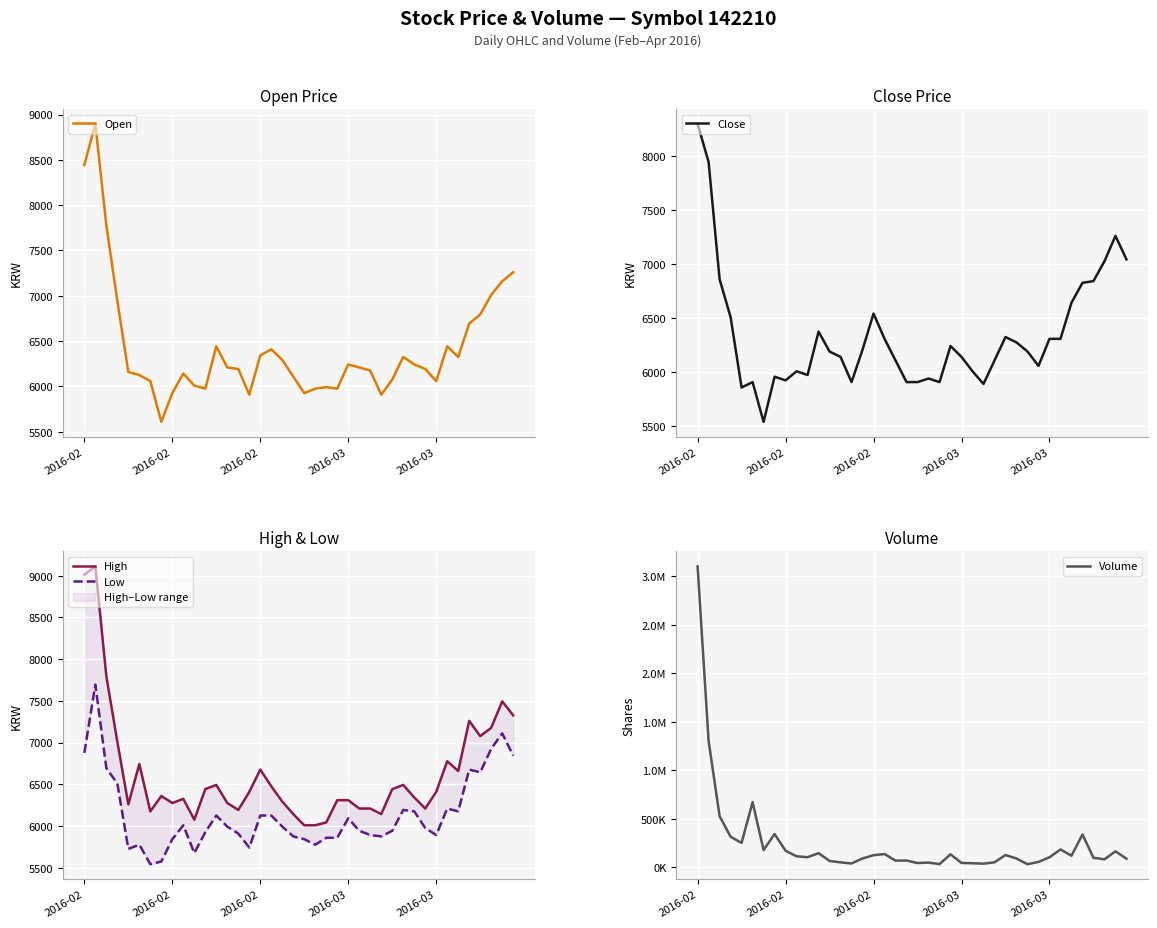

How many interior local peaks does the Open series have?

8